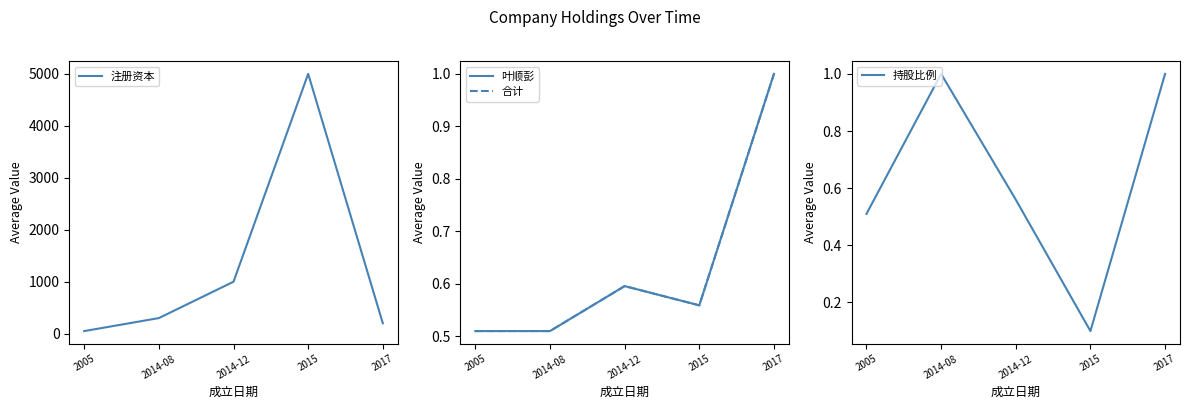

What is the value of the 注册资本 point at the 3rd from the left?

1000.0